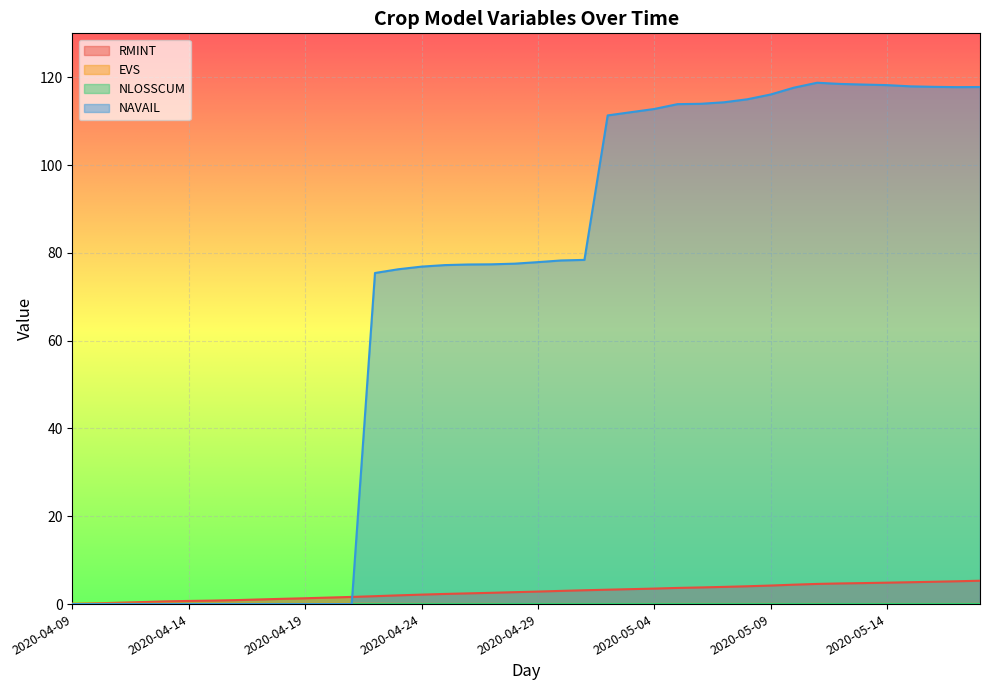

Rank the series by their maximum value, from lowest to highest.

NLOSSCUM, EVS, RMINT, NAVAIL